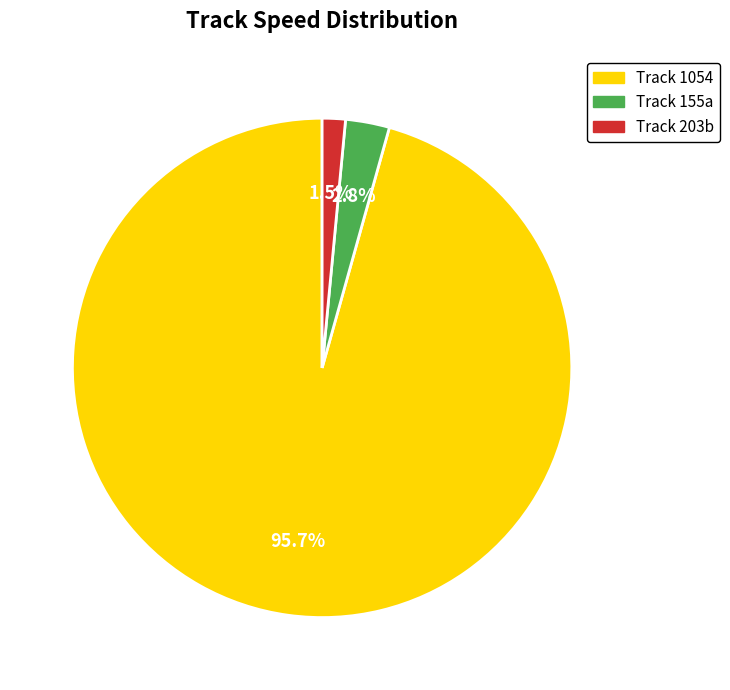

How many slices are in this pie chart?

3